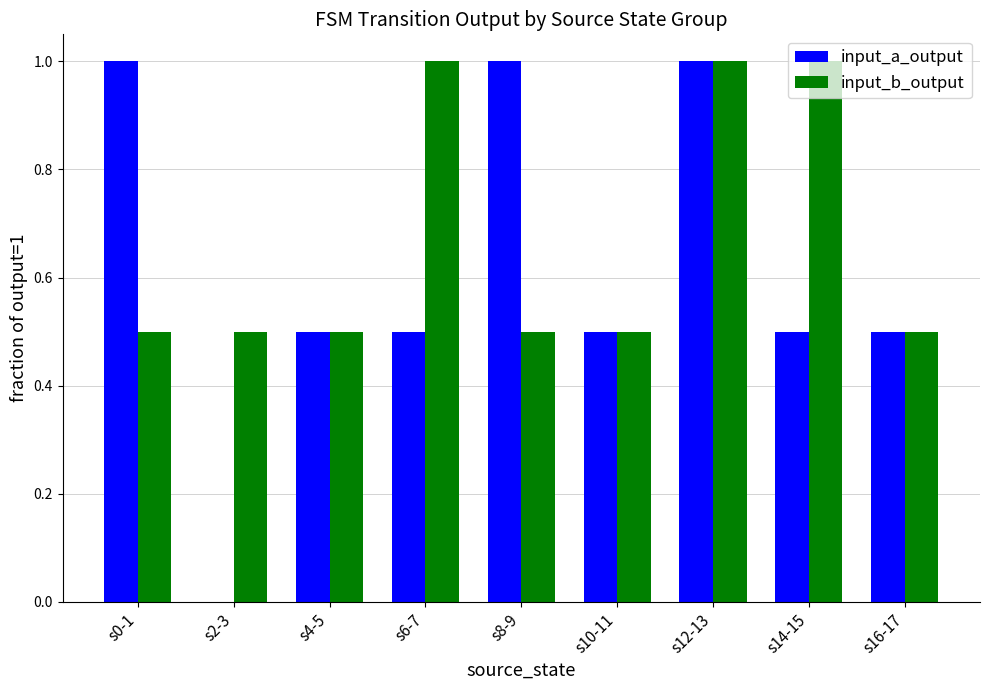

What is the highest value of the input_a_output series?

1.0